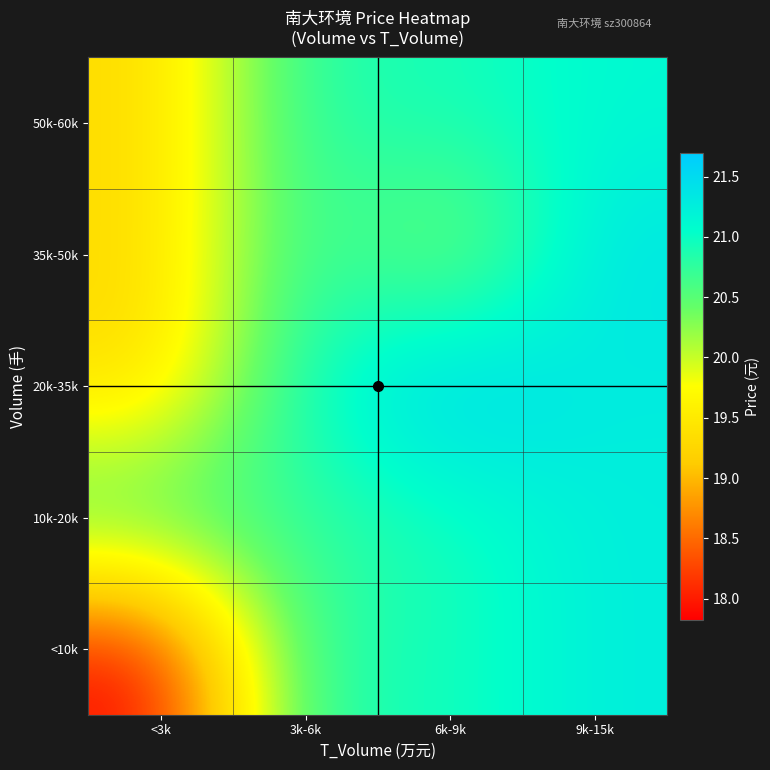

How many series are shown in this chart?

5